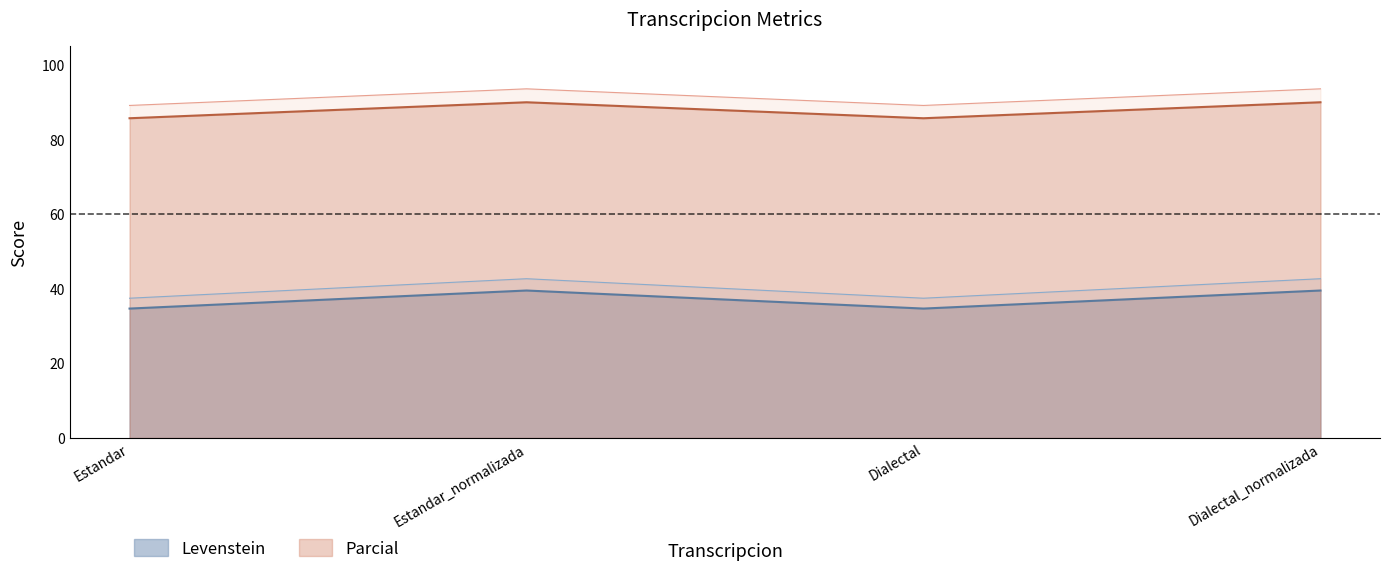

True or false: Parcial and Levenstein cross at least once.

False